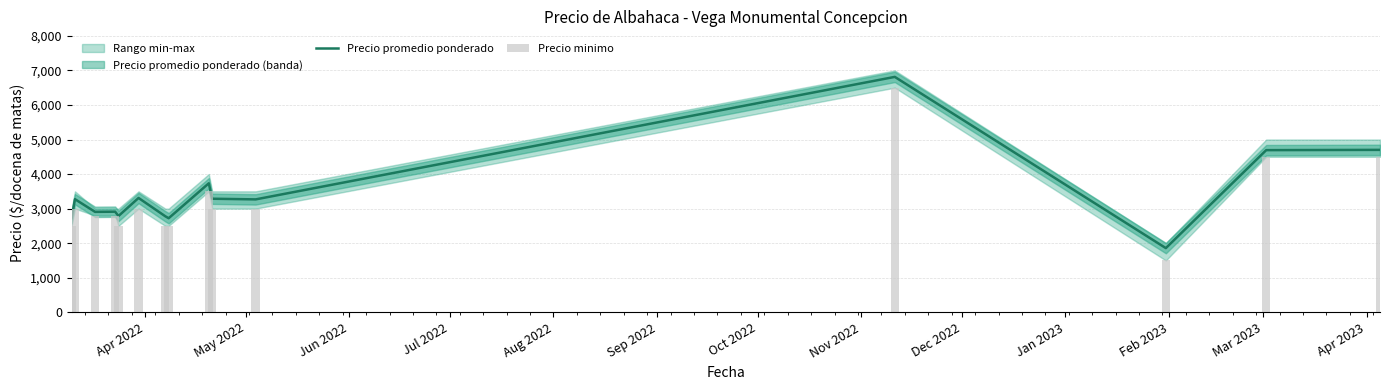

True or false: Precio minimo has a value of 969 at Apr 2022.

False